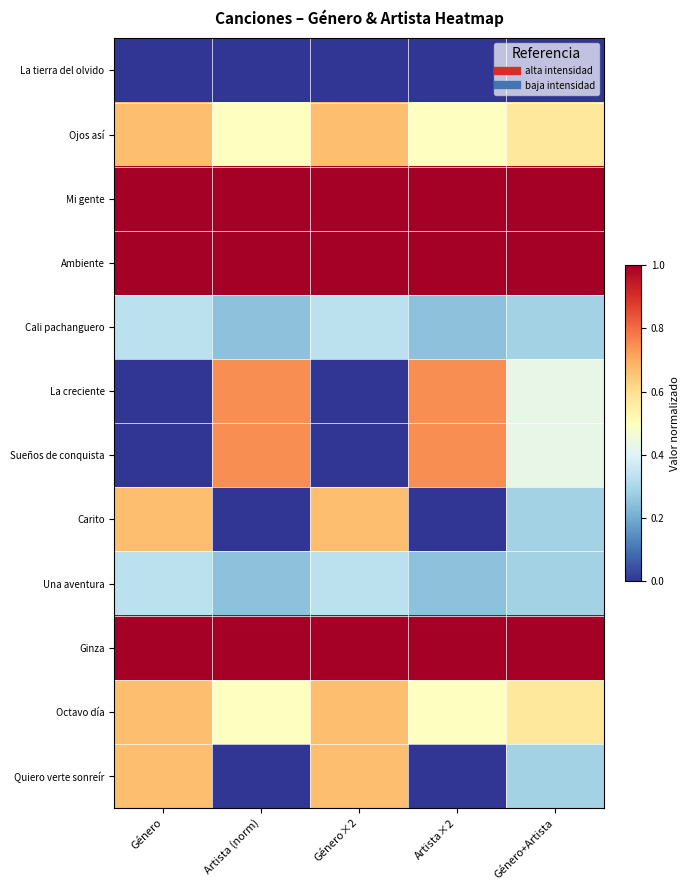

Which series changed the most between Artista (norm) and Género×2?

La creciente